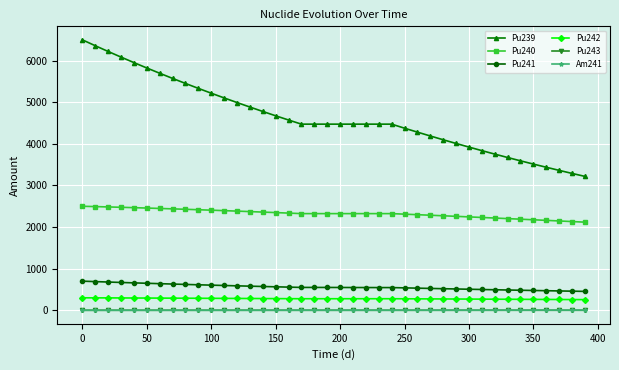

True or false: Pu239 and Pu242 cross at least once.

False